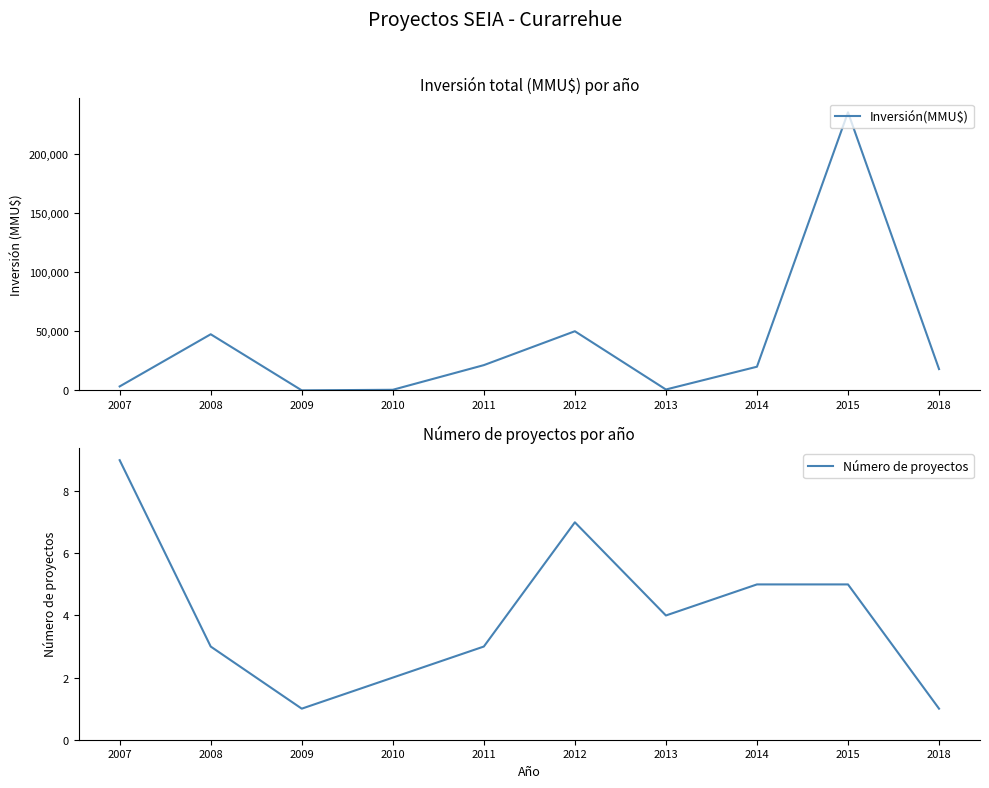

At which label is Número de proyectos closest to 5?

2014